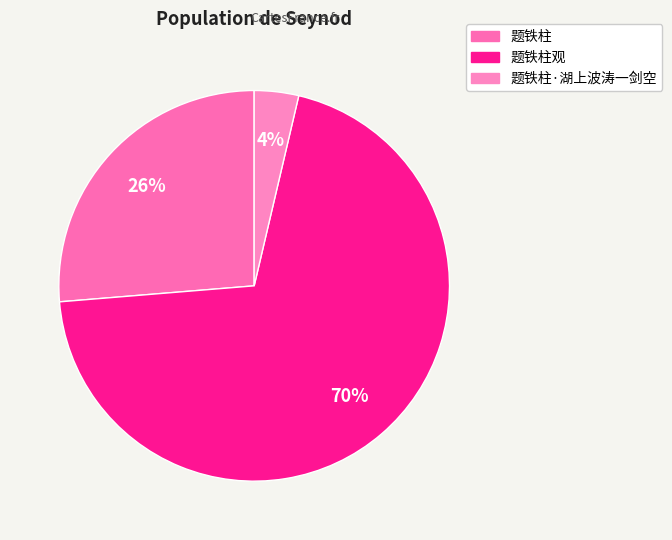

Do 题铁柱 and 题铁柱观 together represent more than half of the pie?

Yes